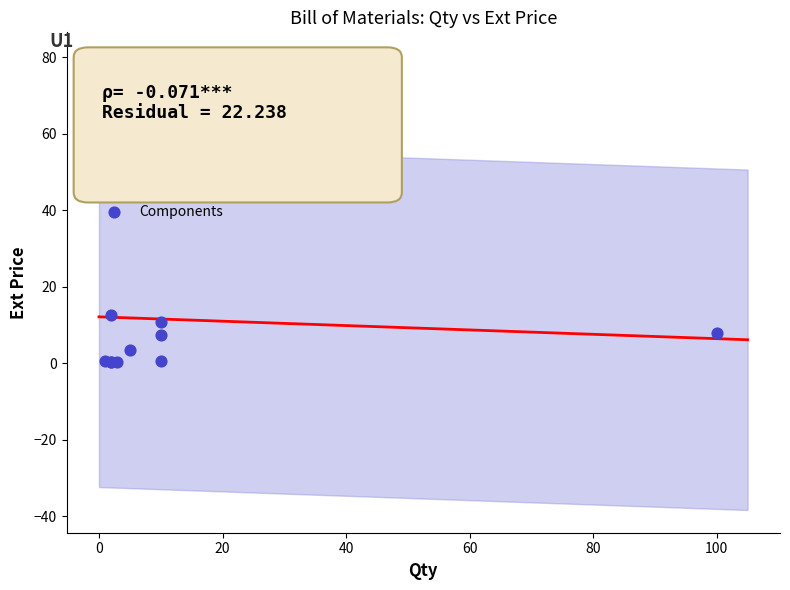

What Y value in the scatter plot is closest to 40?

12.6